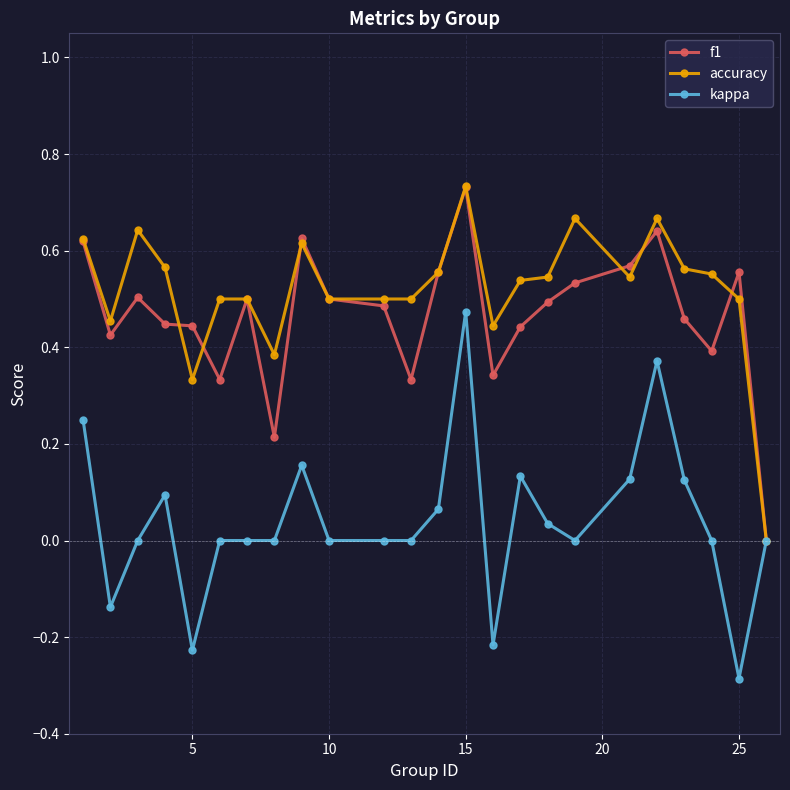

What is the minimum value shown in the chart?

-0.3